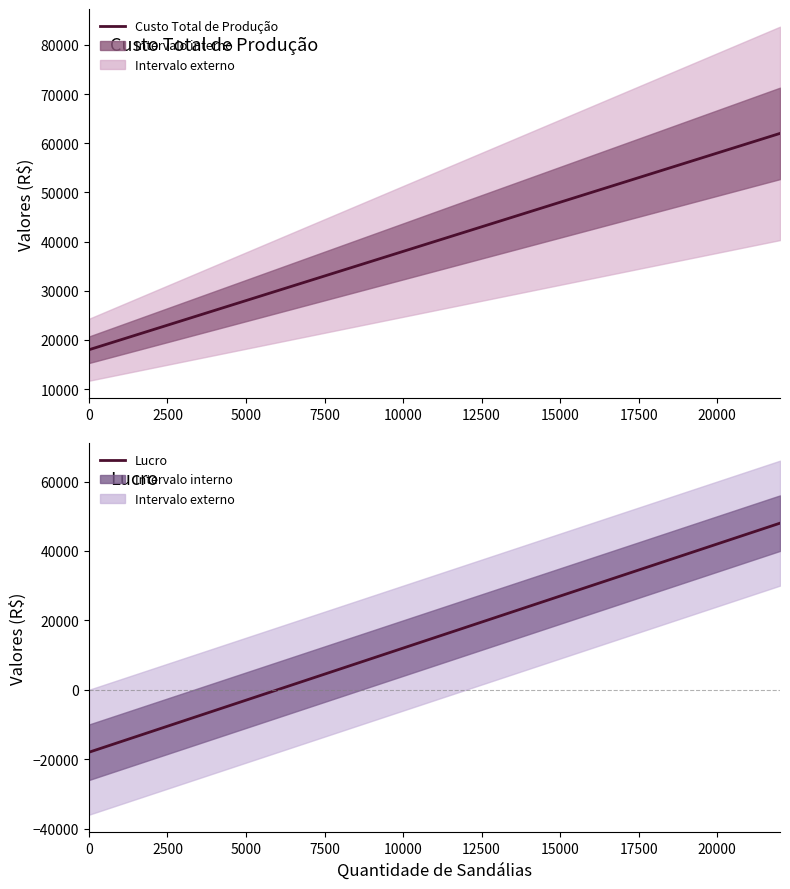

List the series in order of their peak value, highest first.

Custo Total de Produção, Lucro